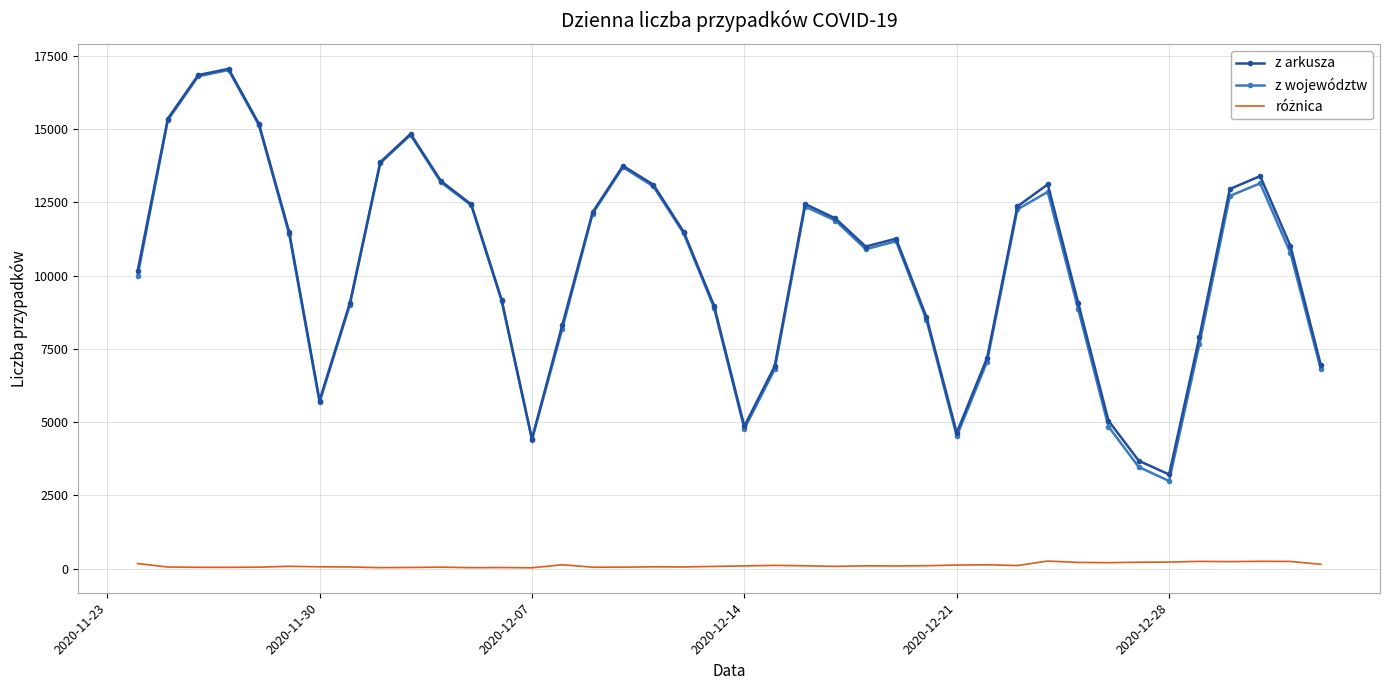

Which series has the widest spread of values?

z województw